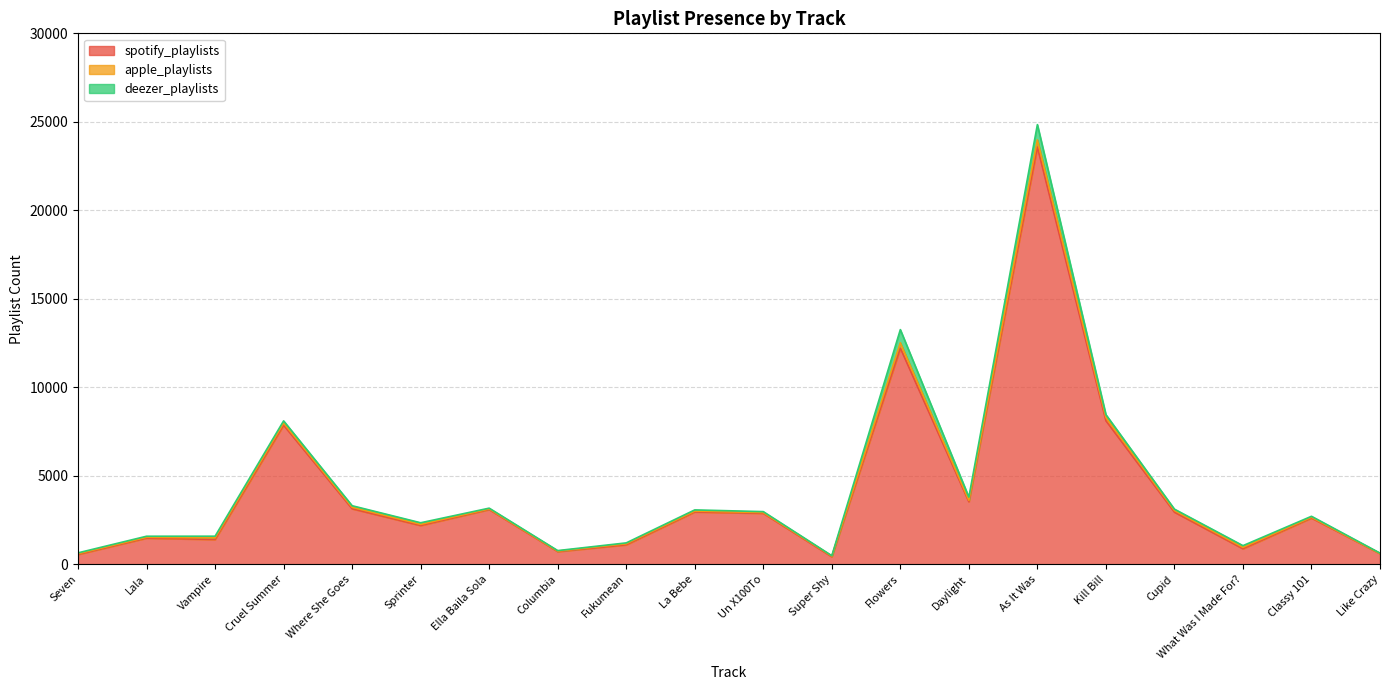

True or false: deezer_playlists has more than 1 points higher than both neighbors.

True